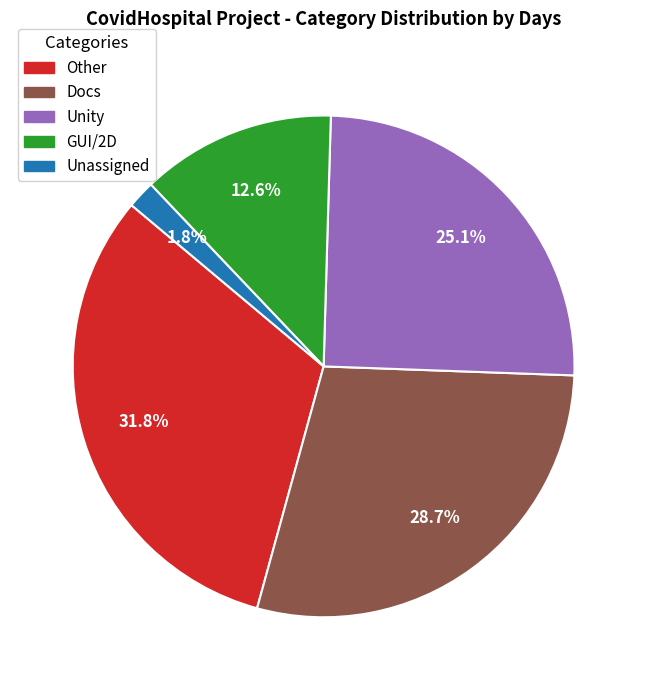

Rank the categories by value from highest to lowest.

Other, Docs, Unity, GUI/2D, Unassigned